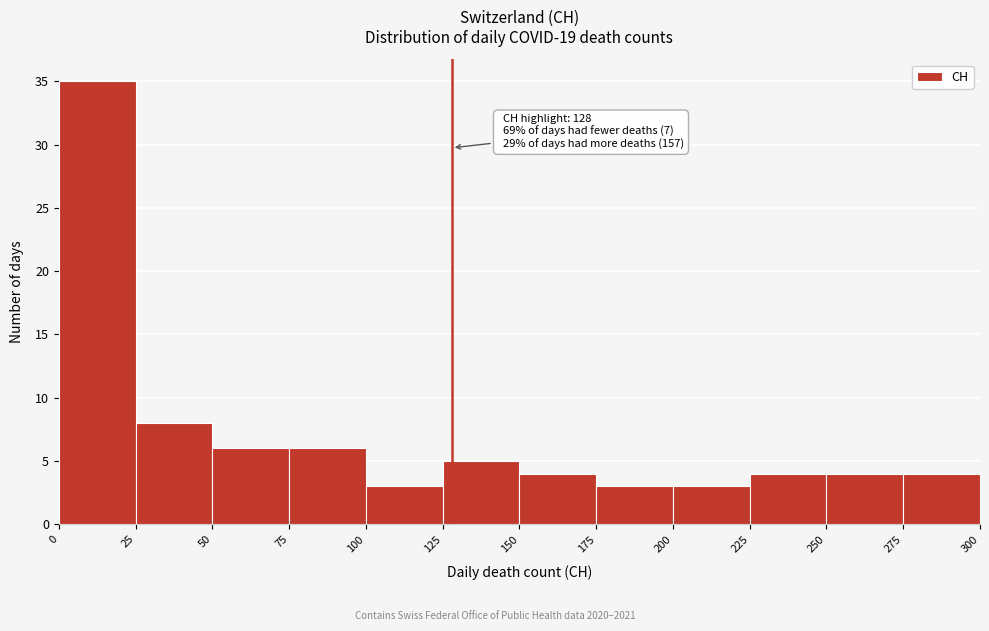

Over which range of the x-axis is the bar tallest?

0 to 25